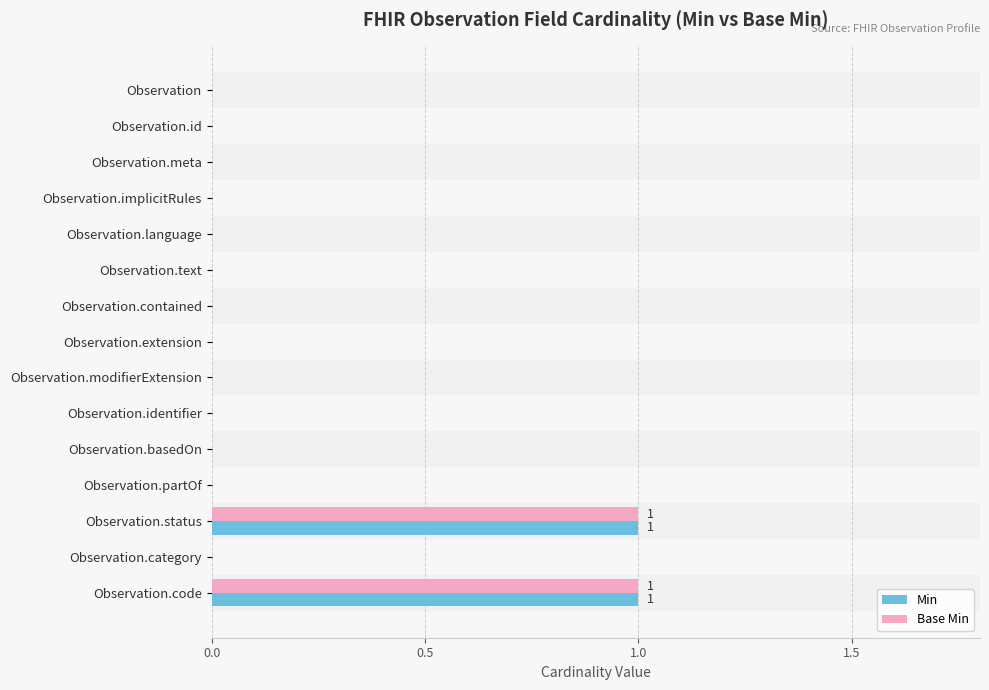

True or false: Min has a value of 0 at Observation.meta.

True